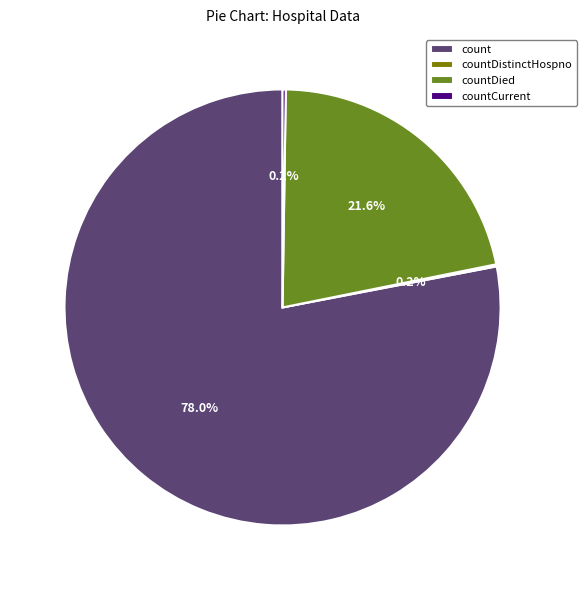

What is the largest slice in the pie chart?

count